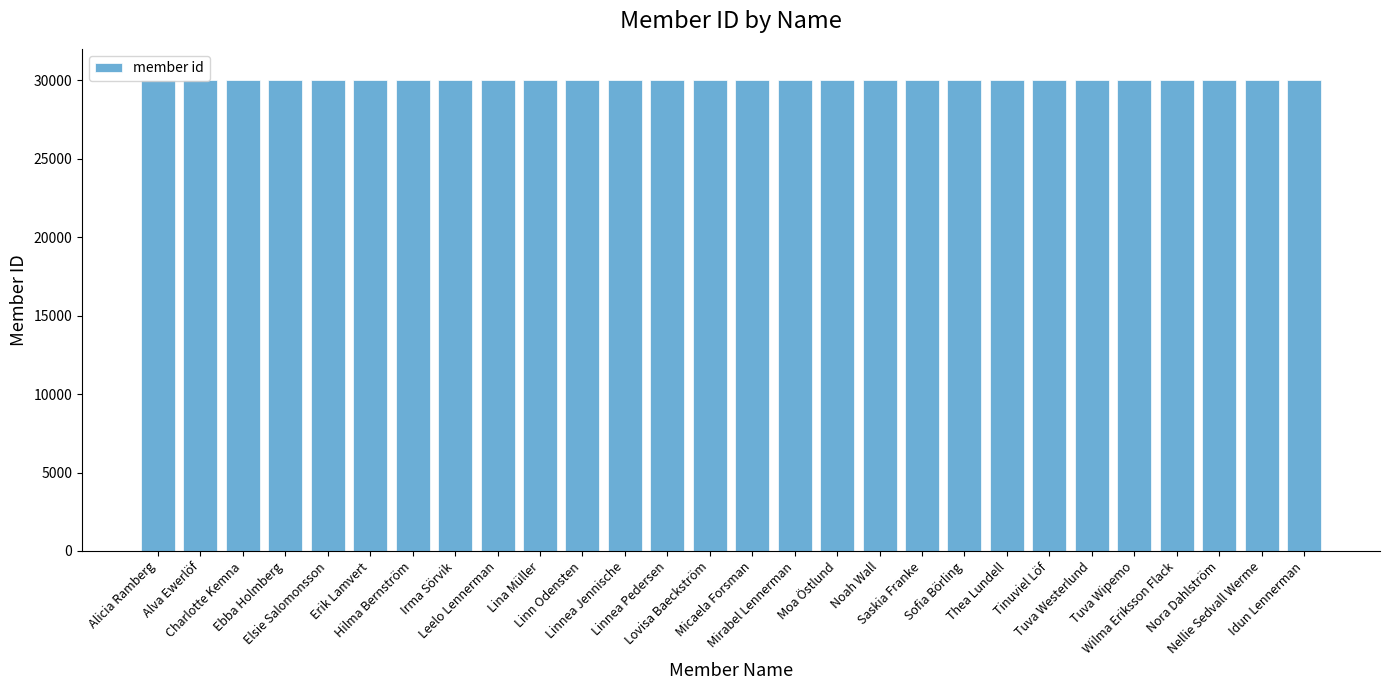

What is the ratio of the value at Moa Östlund to the value at Micaela Forsman?

1.0